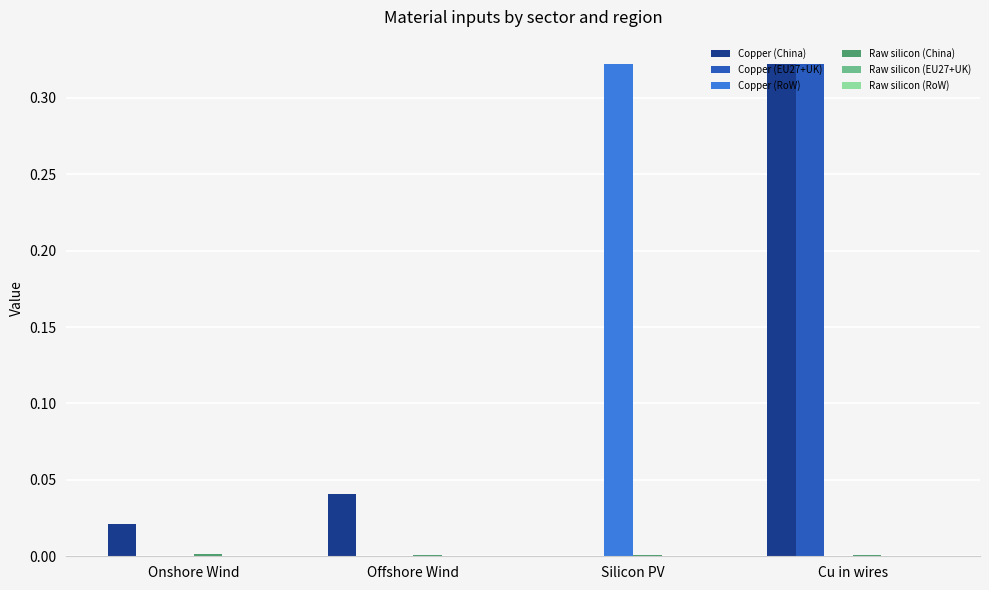

Which series changed the most between Offshore Wind and Silicon PV?

Copper (RoW)